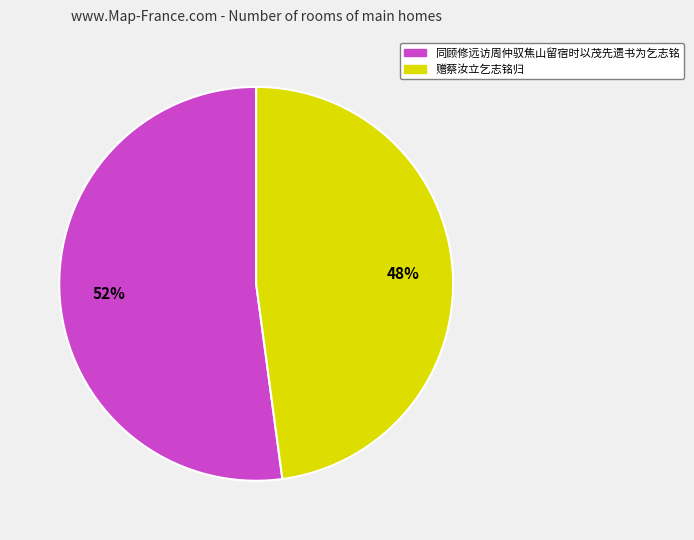

Is it true that 赠蔡汝立乞志铭归 is 48% of the pie?

True